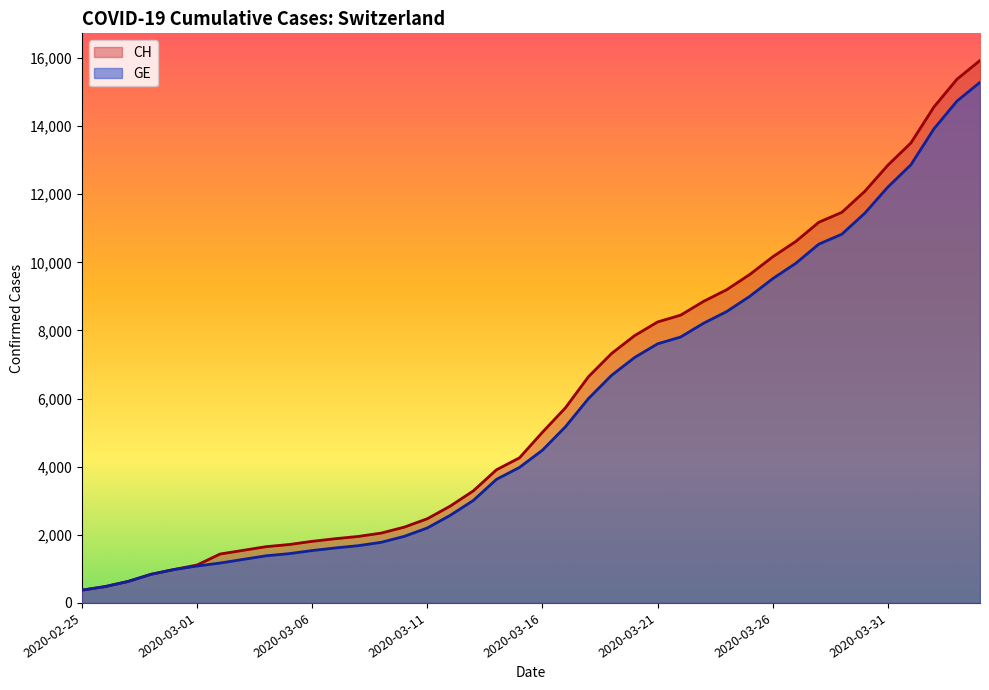

Which label corresponds to the smallest value in the chart?

2020-02-25